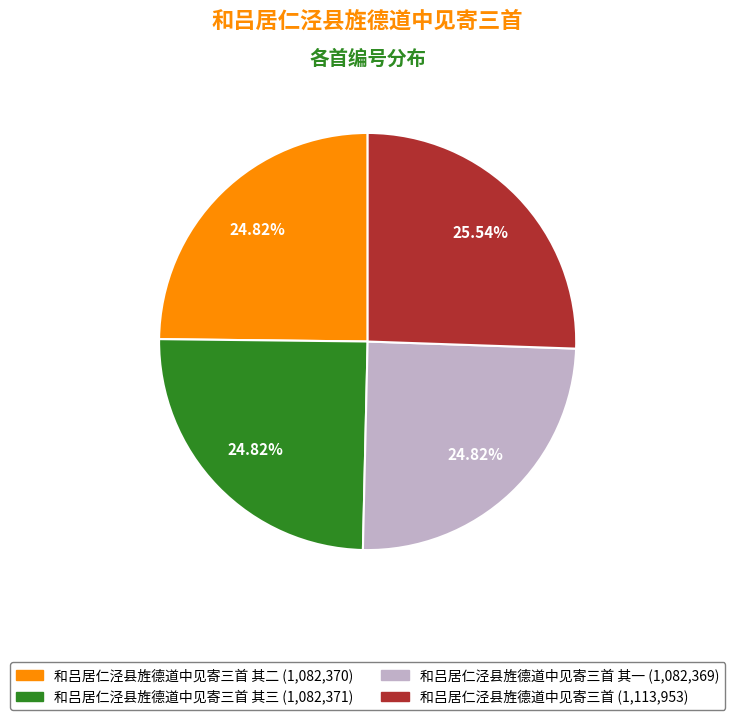

Is there any slice that represents more than half of the pie?

No